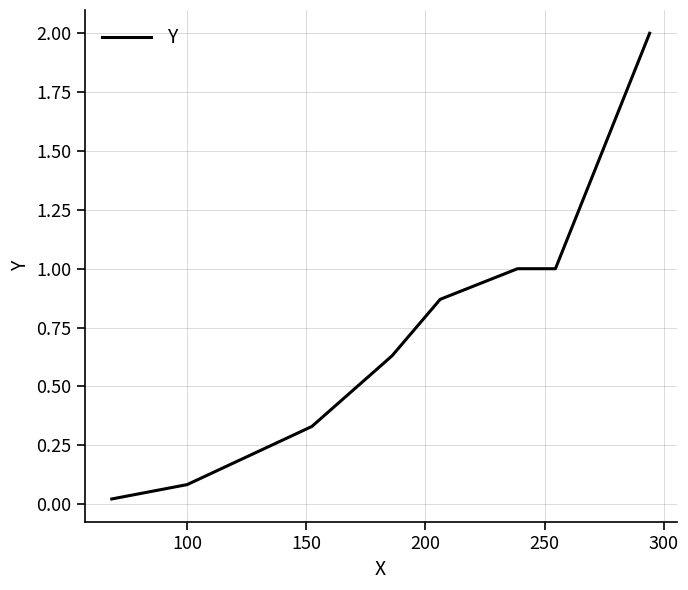

What is the greatest value displayed?

2.0